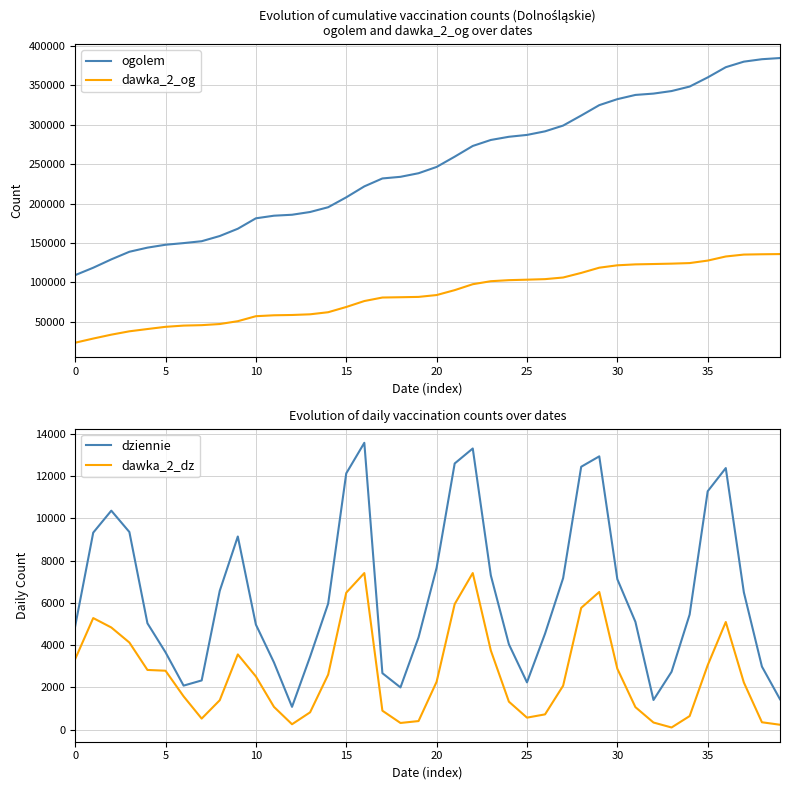

The dziennie series shows 7171 at 27. True or false?

True